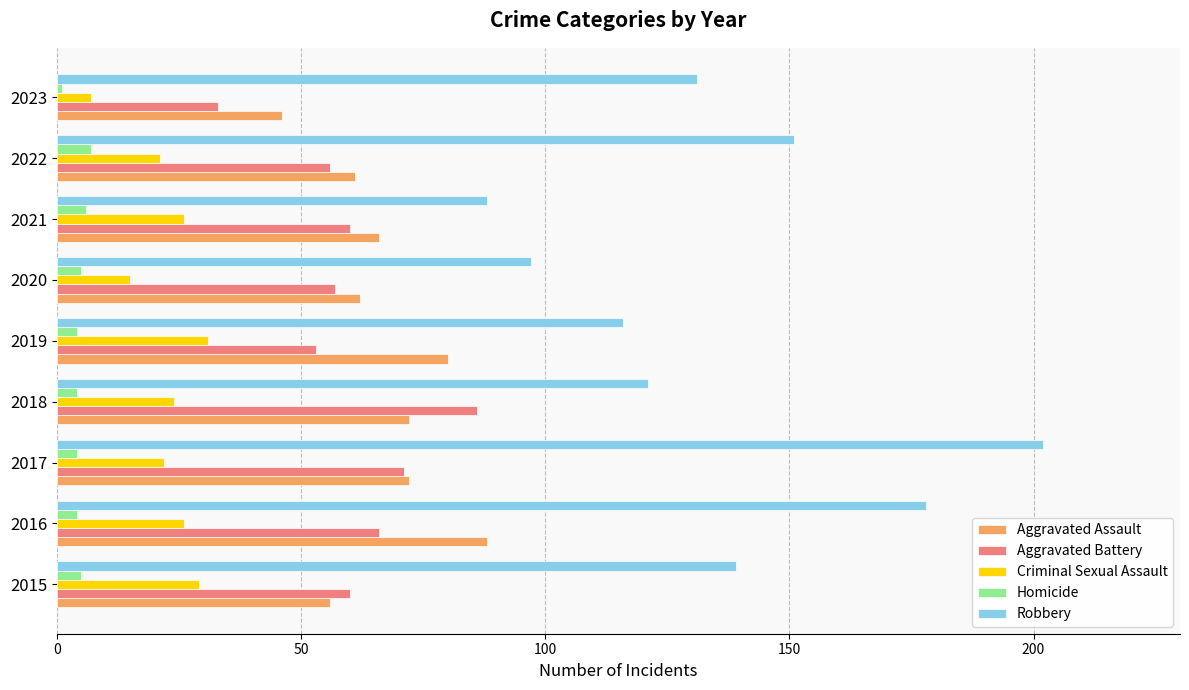

What is the average value of the Robbery series?

136